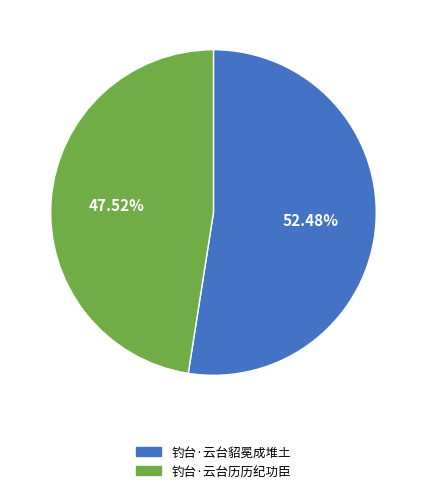

Which slice is the largest?

钓台·云台貂冕成堆土